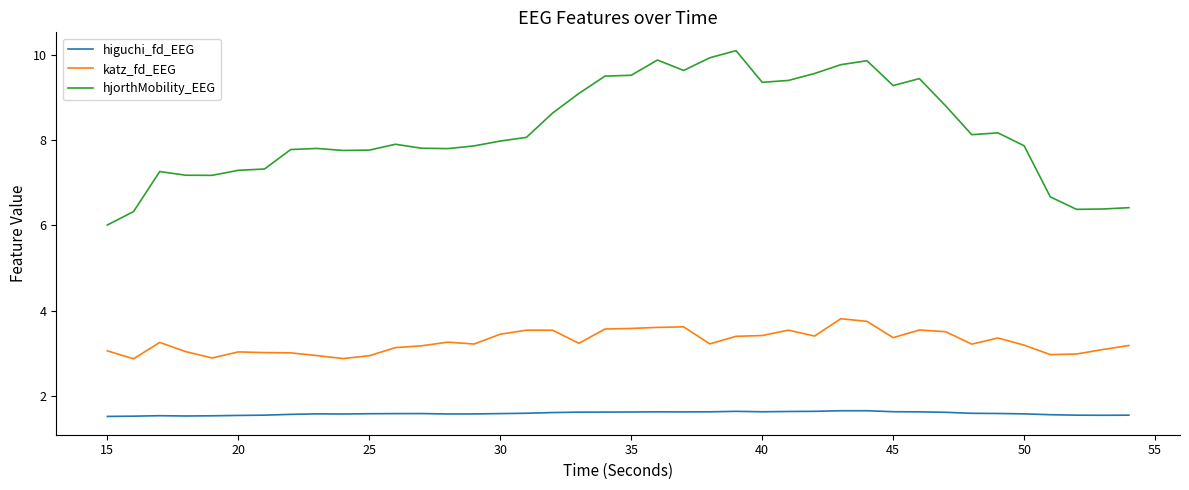

What is the difference between the maximum and minimum values in the hjorthMobility_EEG series?

4.1